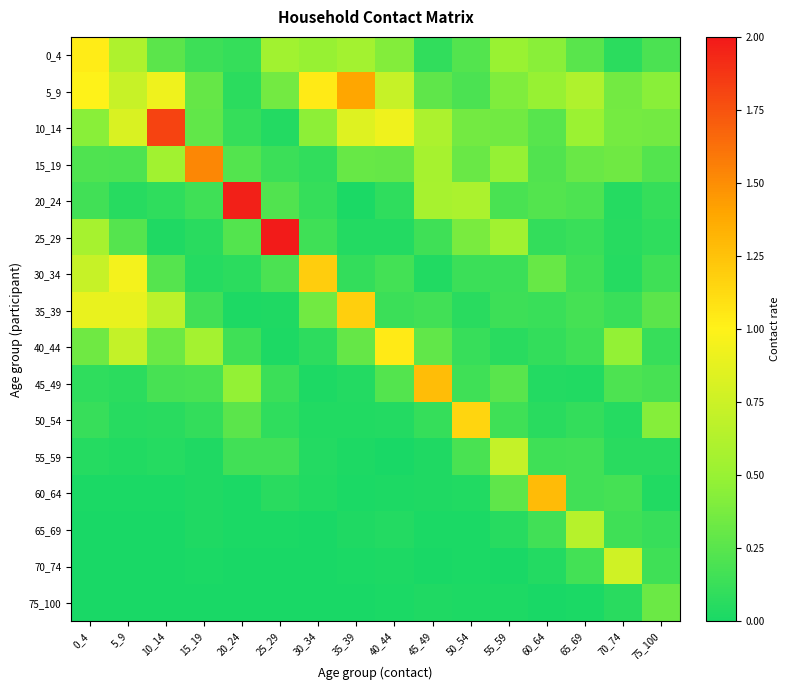

Reading left to right, extract all data points from this chart.

0_4: 0_4=1.0	5_9=0.6	10_14=0.3	15_19=0.1	20_24=0.1	25_29=0.5	30_34=0.5	35_39=0.6	40_44=0.4	45_49=0.1	50_54=0.2	55_59=0.5	60_64=0.4	65_69=0.3	70_74=0.1	75_100=0.2
5_9: 0_4=1.0	5_9=0.7	10_14=0.9	15_19=0.3	20_24=0.1	25_29=0.4	30_34=1.0	35_39=1.4	40_44=0.7	45_49=0.3	50_54=0.2	55_59=0.4	60_64=0.5	65_69=0.6	70_74=0.4	75_100=0.4
10_14: 0_4=0.4	5_9=0.8	10_14=1.8	15_19=0.3	20_24=0.1	25_29=0.0	30_34=0.5	35_39=0.8	40_44=0.9	45_49=0.6	50_54=0.4	55_59=0.3	60_64=0.2	65_69=0.5	70_74=0.4	75_100=0.4
15_19: 0_4=0.2	5_9=0.2	10_14=0.5	15_19=1.5	20_24=0.2	25_29=0.1	30_34=0.1	35_39=0.3	40_44=0.3	45_49=0.6	50_54=0.3	55_59=0.5	60_64=0.2	65_69=0.3	70_74=0.3	75_100=0.2
20_24: 0_4=0.2	5_9=0.1	10_14=0.1	15_19=0.2	20_24=2.0	25_29=0.2	30_34=0.1	35_39=0.0	40_44=0.1	45_49=0.6	50_54=0.6	55_59=0.2	60_64=0.2	65_69=0.2	70_74=0.0	75_100=0.1
25_29: 0_4=0.6	5_9=0.2	10_14=0.0	15_19=0.1	20_24=0.2	25_29=2.0	30_34=0.1	35_39=0.0	40_44=0.0	45_49=0.2	50_54=0.4	55_59=0.5	60_64=0.1	65_69=0.1	70_74=0.1	75_100=0.1
30_34: 0_4=0.7	5_9=0.9	10_14=0.2	15_19=0.1	20_24=0.1	25_29=0.2	30_34=1.2	35_39=0.1	40_44=0.2	45_49=0.0	50_54=0.1	55_59=0.1	60_64=0.3	65_69=0.2	70_74=0.1	75_100=0.2
35_39: 0_4=0.9	5_9=0.9	10_14=0.7	15_19=0.2	20_24=0.0	25_29=0.0	30_34=0.3	35_39=1.2	40_44=0.1	45_49=0.2	50_54=0.1	55_59=0.1	60_64=0.1	65_69=0.2	70_74=0.1	75_100=0.3
40_44: 0_4=0.3	5_9=0.7	10_14=0.3	15_19=0.6	20_24=0.2	25_29=0.0	30_34=0.1	35_39=0.3	40_44=1.0	45_49=0.3	50_54=0.1	55_59=0.1	60_64=0.1	65_69=0.2	70_74=0.5	75_100=0.1
45_49: 0_4=0.1	5_9=0.1	10_14=0.2	15_19=0.2	20_24=0.5	25_29=0.1	30_34=0.0	35_39=0.0	40_44=0.2	45_49=1.3	50_54=0.1	55_59=0.3	60_64=0.0	65_69=0.0	70_74=0.2	75_100=0.2
50_54: 0_4=0.1	5_9=0.1	10_14=0.1	15_19=0.1	20_24=0.3	25_29=0.1	30_34=0.0	35_39=0.0	40_44=0.0	45_49=0.1	50_54=1.1	55_59=0.2	60_64=0.1	65_69=0.1	70_74=0.1	75_100=0.4
55_59: 0_4=0.1	5_9=0.0	10_14=0.0	15_19=0.0	20_24=0.2	25_29=0.2	30_34=0.0	35_39=0.0	40_44=0.0	45_49=0.0	50_54=0.2	55_59=0.7	60_64=0.2	65_69=0.2	70_74=0.1	75_100=0.1
60_64: 0_4=0.0	5_9=0.0	10_14=0.0	15_19=0.0	20_24=0.0	25_29=0.1	30_34=0.0	35_39=0.0	40_44=0.0	45_49=0.0	50_54=0.0	55_59=0.3	60_64=1.3	65_69=0.2	70_74=0.2	75_100=0.0
65_69: 0_4=0.0	5_9=0.0	10_14=0.0	15_19=0.0	20_24=0.0	25_29=0.0	30_34=0.0	35_39=0.0	40_44=0.0	45_49=0.0	50_54=0.0	55_59=0.1	60_64=0.2	65_69=0.6	70_74=0.2	75_100=0.1
70_74: 0_4=0.0	5_9=0.0	10_14=0.0	15_19=0.0	20_24=0.0	25_29=0.0	30_34=0.0	35_39=0.0	40_44=0.0	45_49=0.0	50_54=0.0	55_59=0.0	60_64=0.0	65_69=0.2	70_74=0.8	75_100=0.2
75_100: 0_4=0.0	5_9=0.0	10_14=0.0	15_19=0.0	20_24=0.0	25_29=0.0	30_34=0.0	35_39=0.0	40_44=0.0	45_49=0.0	50_54=0.0	55_59=0.0	60_64=0.0	65_69=0.0	70_74=0.1	75_100=0.3